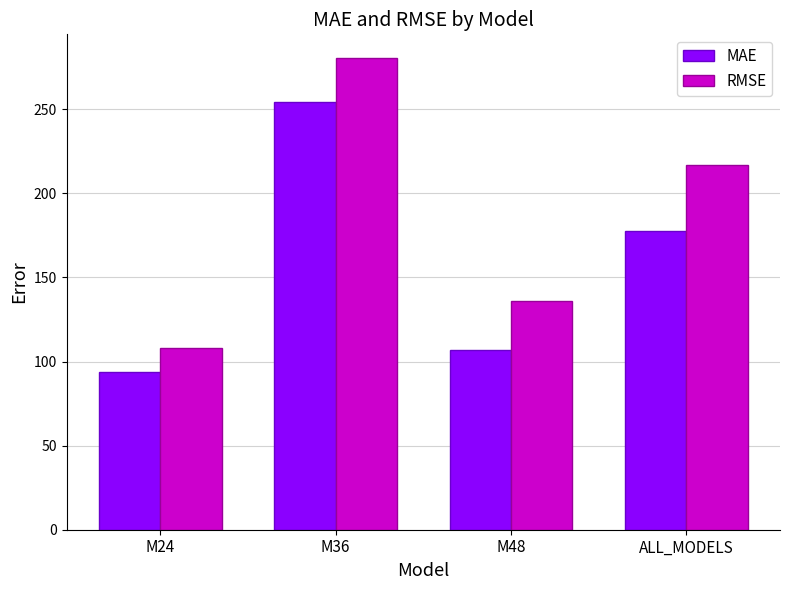

Which series changed the most between M24 and M48?

RMSE